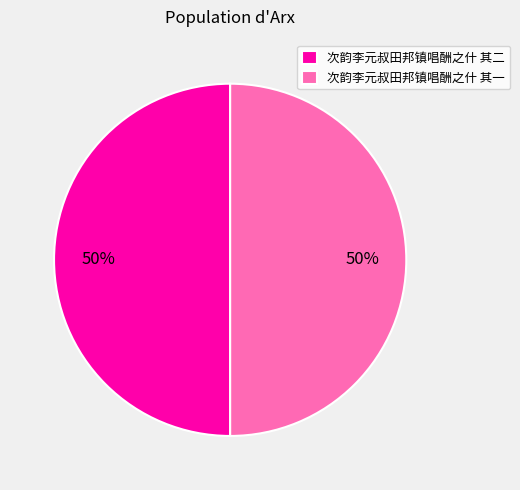

True or false: 次韵李元叔田邦镇唱酬之什 其一 accounts for 41% of the total.

False